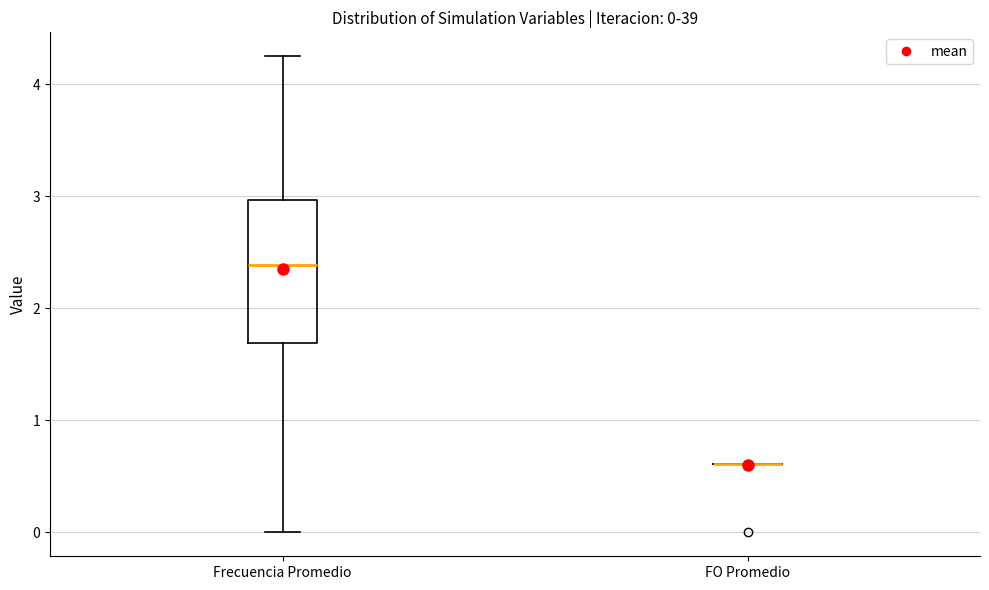

Which box is the tallest, from its lower edge to its upper edge?

Frecuencia Promedio